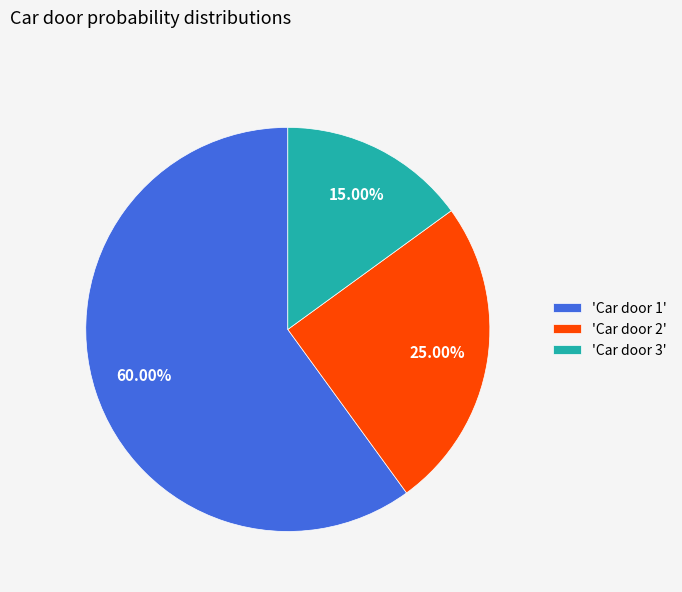

Do 'Car door 2' and 'Car door 3' together represent more than half of the pie?

No